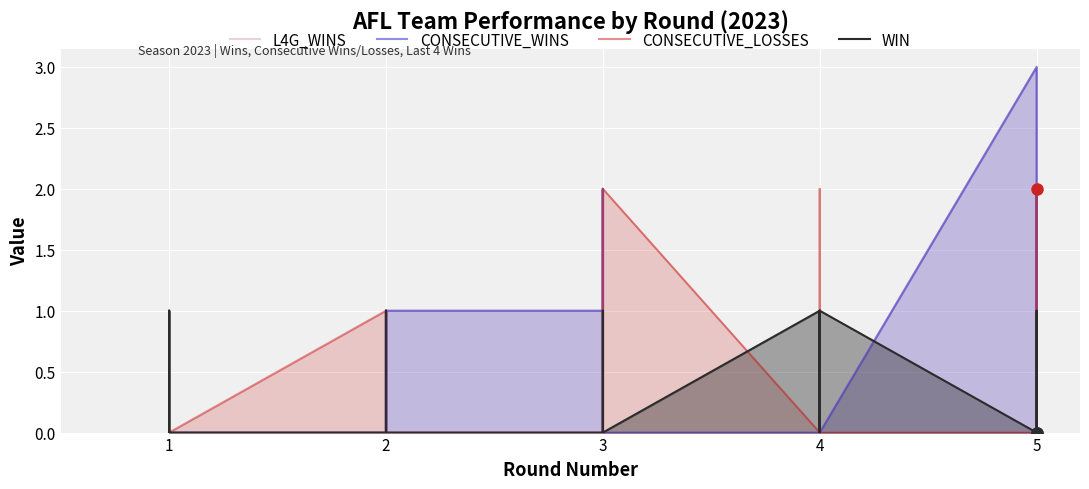

How many lines are shown in the chart?

4